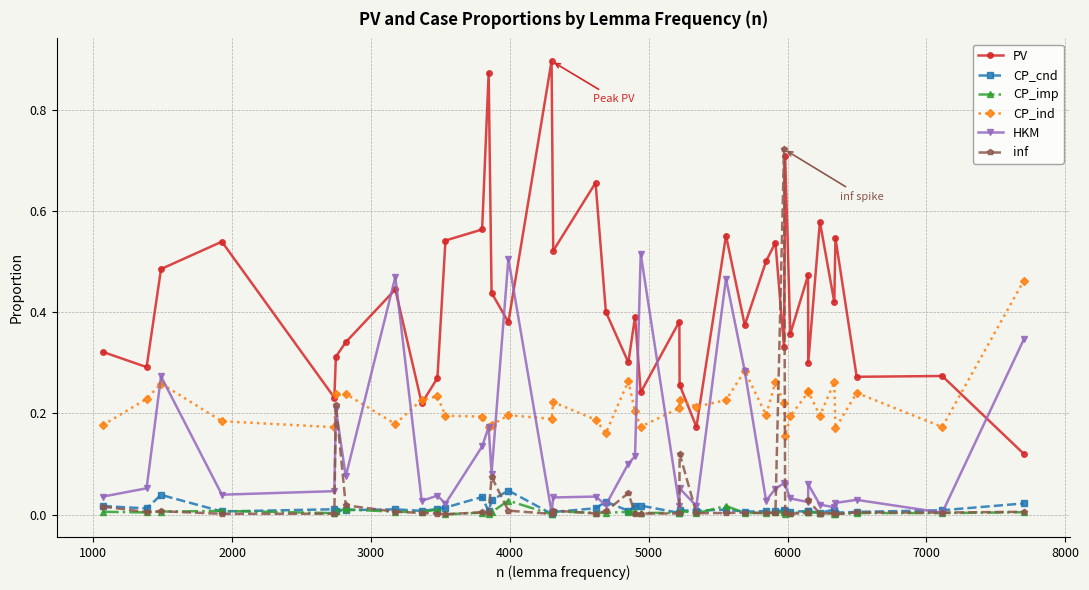

Which series has the largest total across all categories?

PV